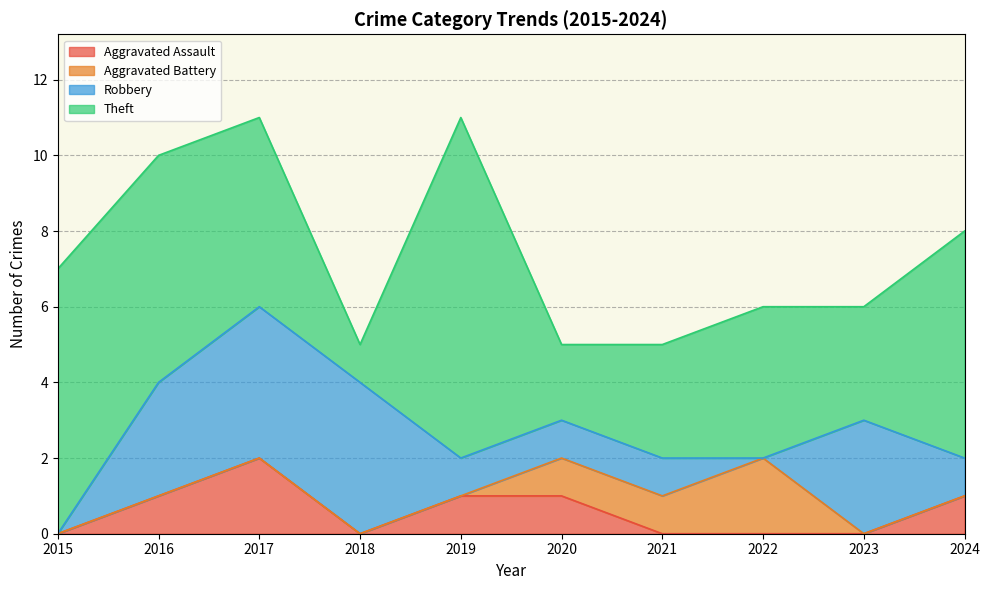

At how many categories does at least one series exceed 8?

1